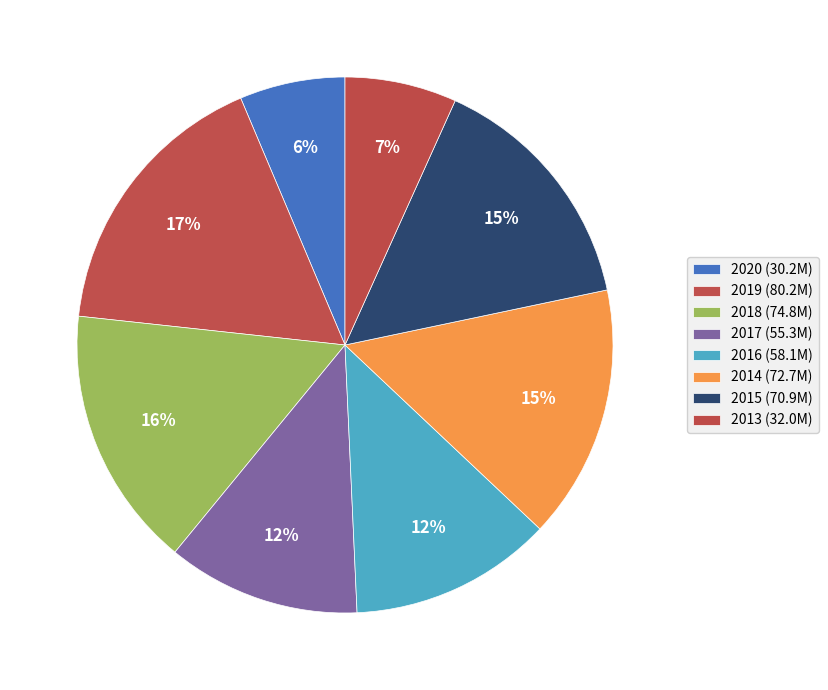

How many segments does this pie chart have?

8